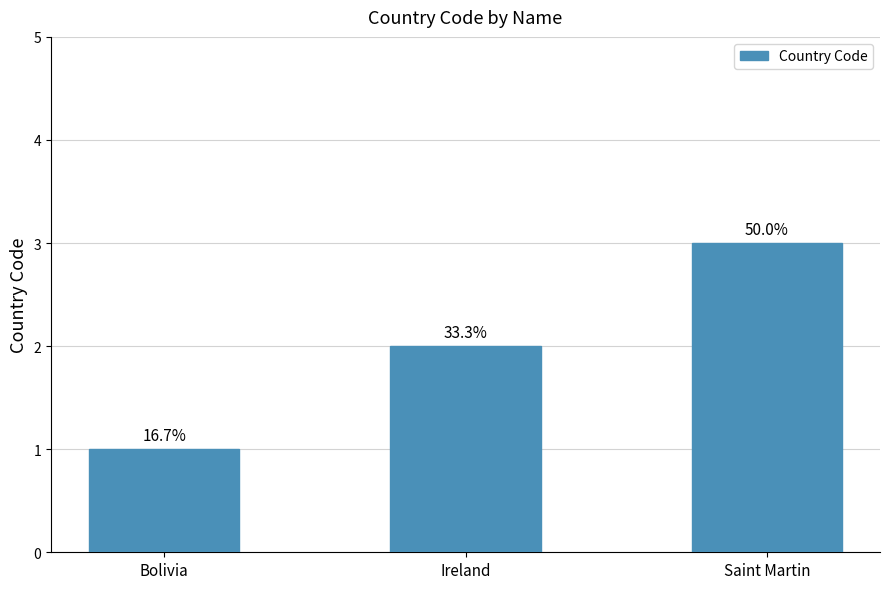

What is the minimum value shown in the chart?

1